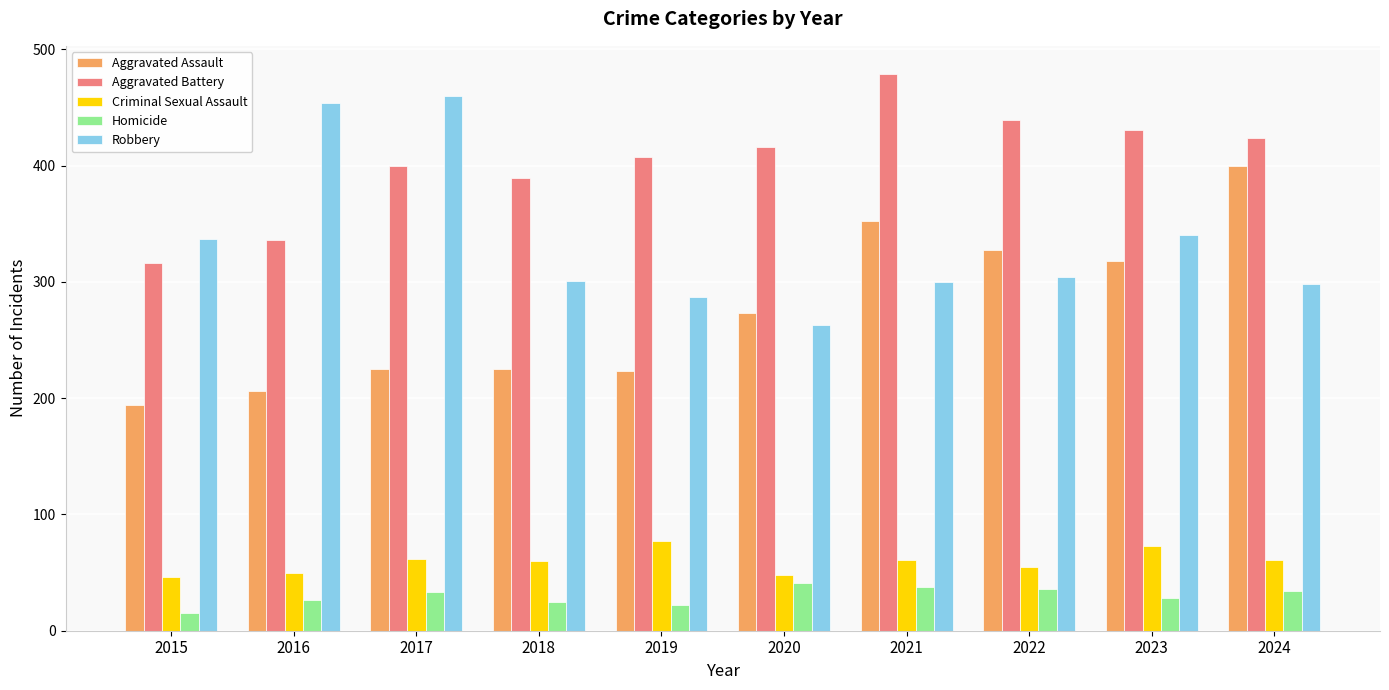

How many groups of bars are there?

10